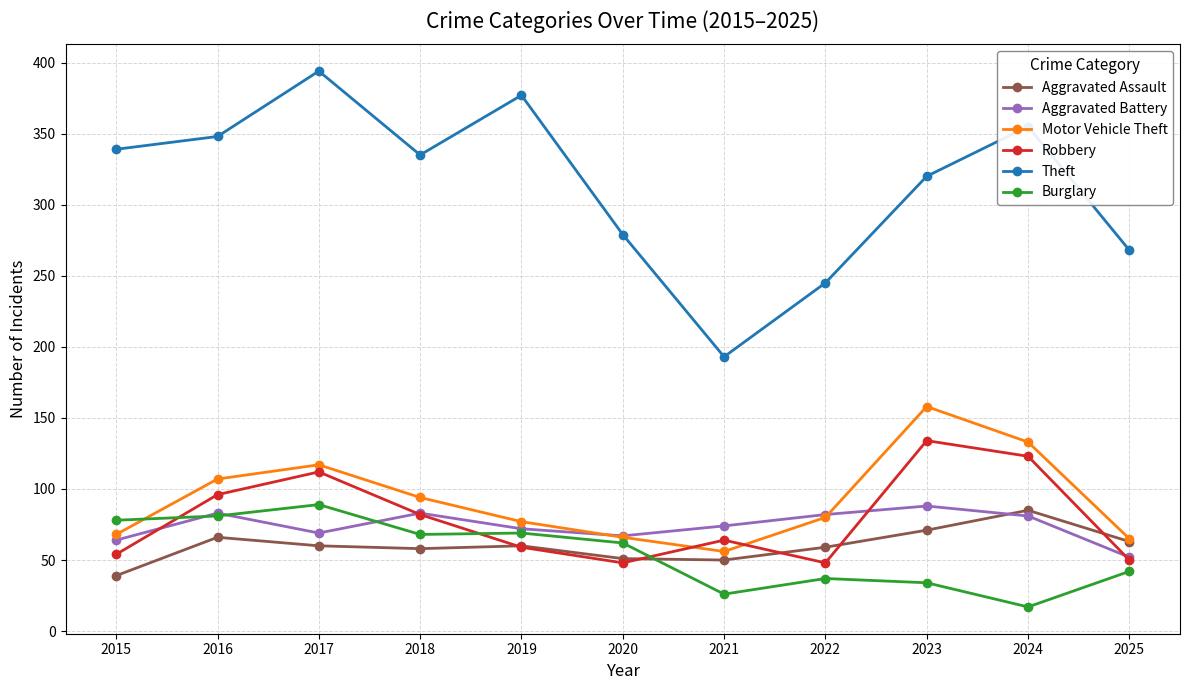

True or false: Theft and Burglary intersect in this chart.

False